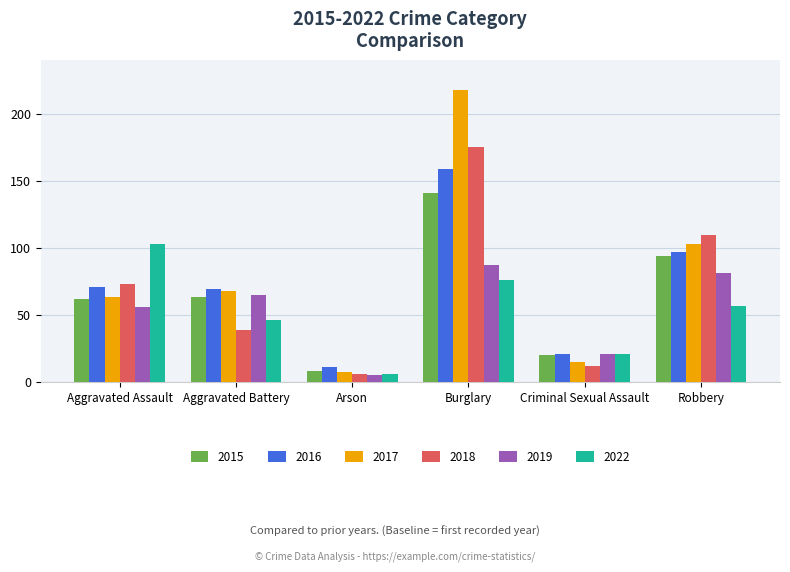

Is the value of 2015 at Aggravated Assault greater than the value of 2016 at Criminal Sexual Assault?

Yes